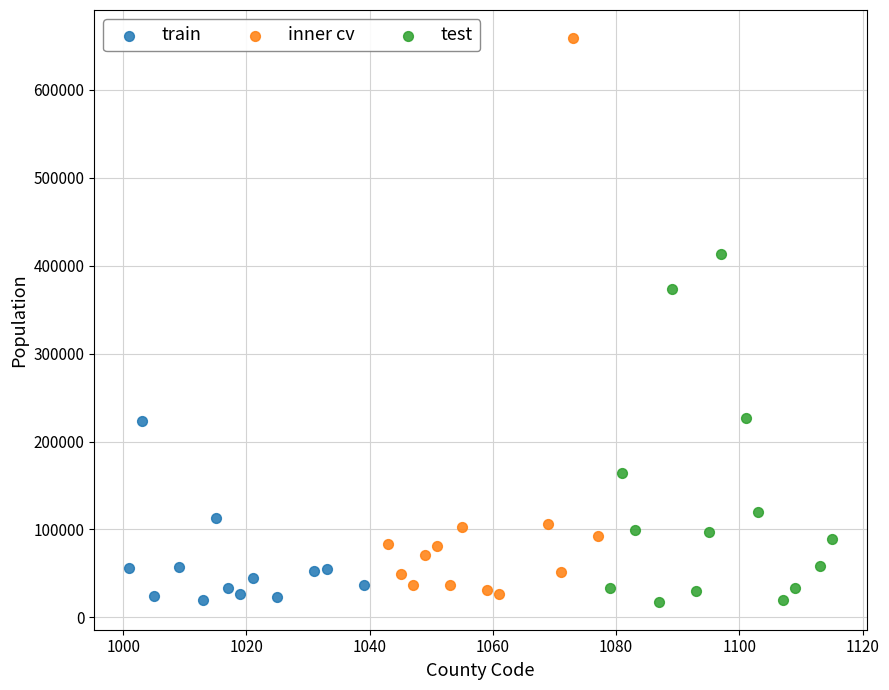

Which series reaches the maximum Y coordinate?

inner cv